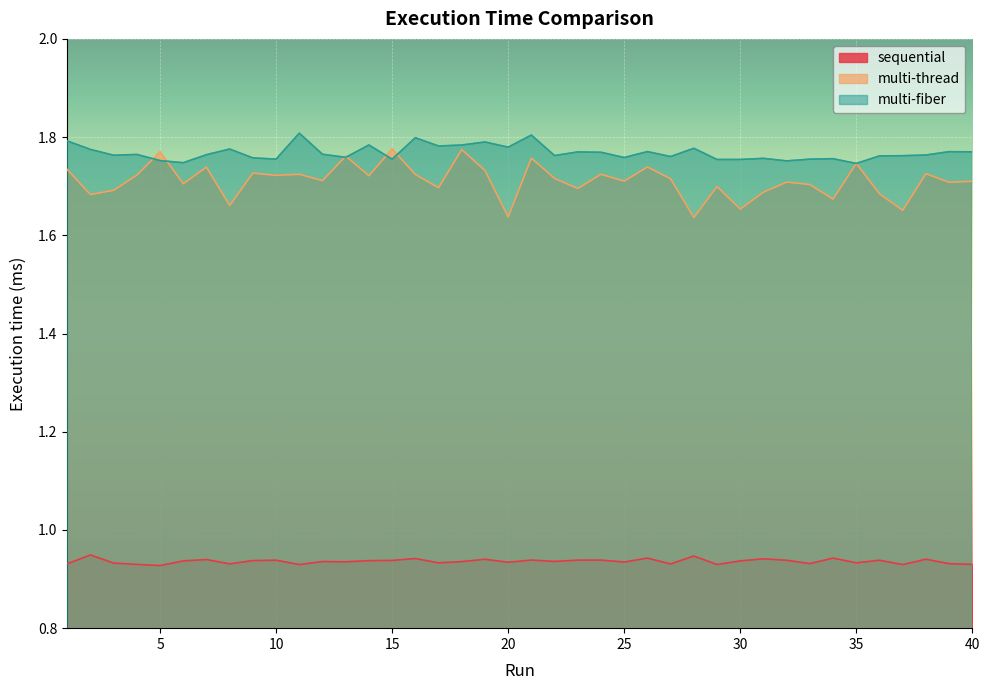

True or false: sequential and multi-fiber intersect in this chart.

False